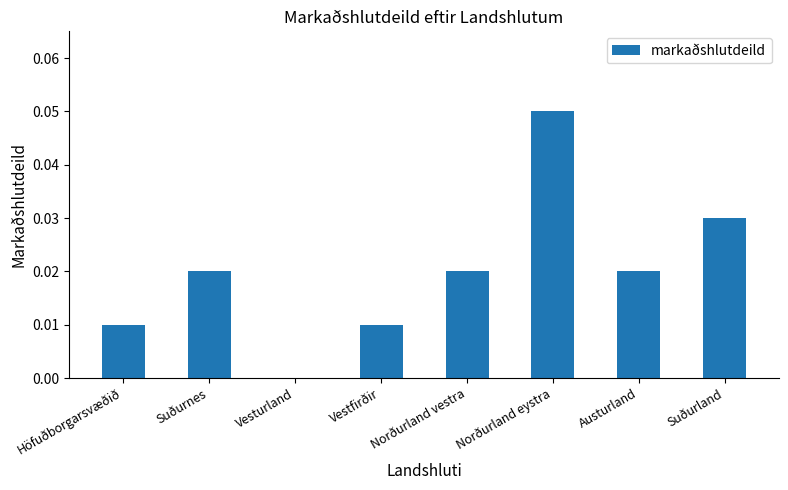

Does the chart contain stacked bars?

No